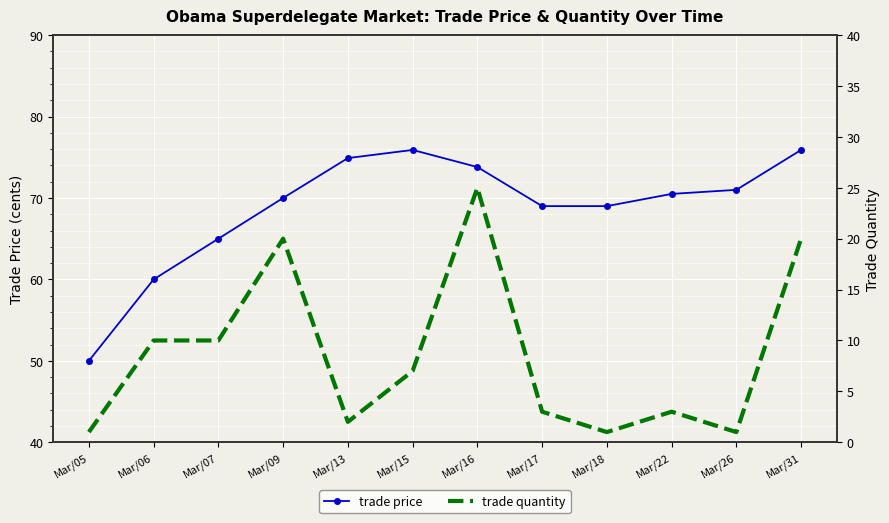

The value of trade price at Mar/26 is 71.0. True or false?

True